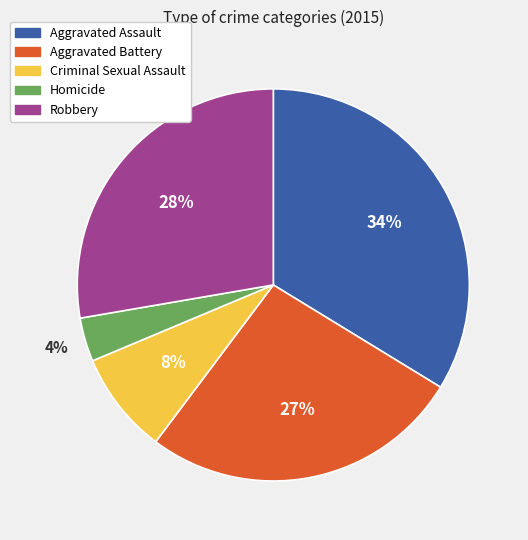

Is the sum of Aggravated Battery and Homicide greater than half?

No